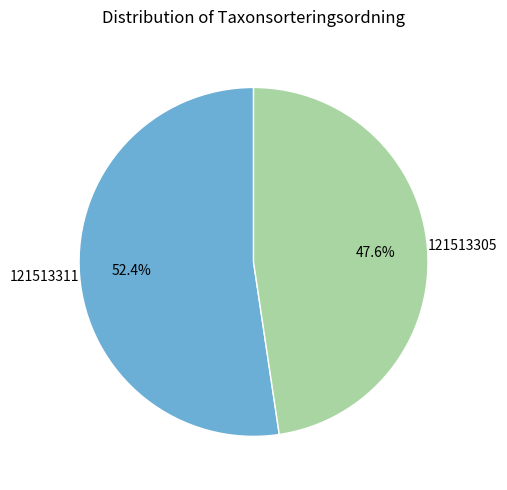

Does any single category account for the majority?

Yes